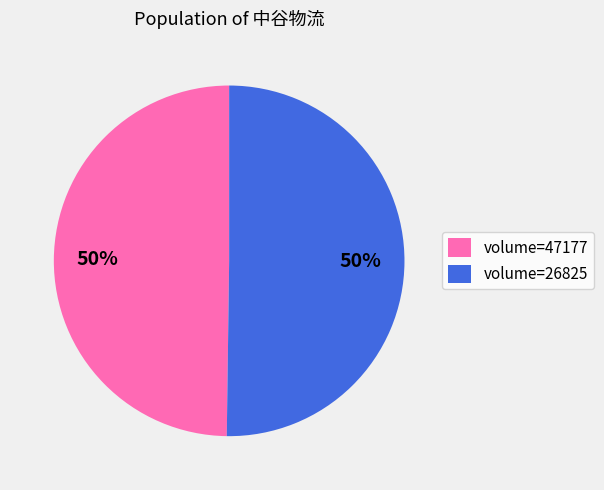

How many segments does this pie chart have?

2